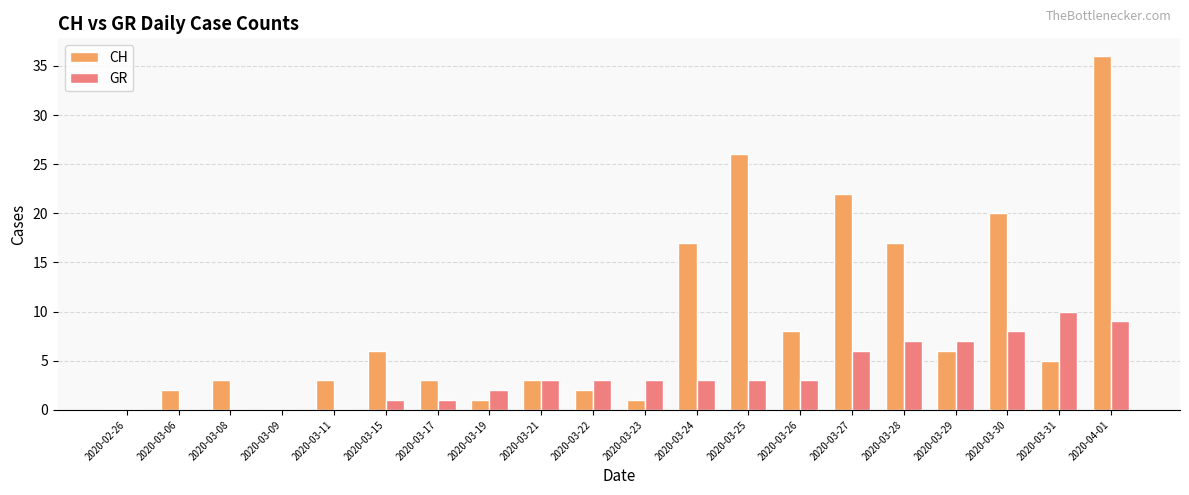

What is the maximum value for CH?

36